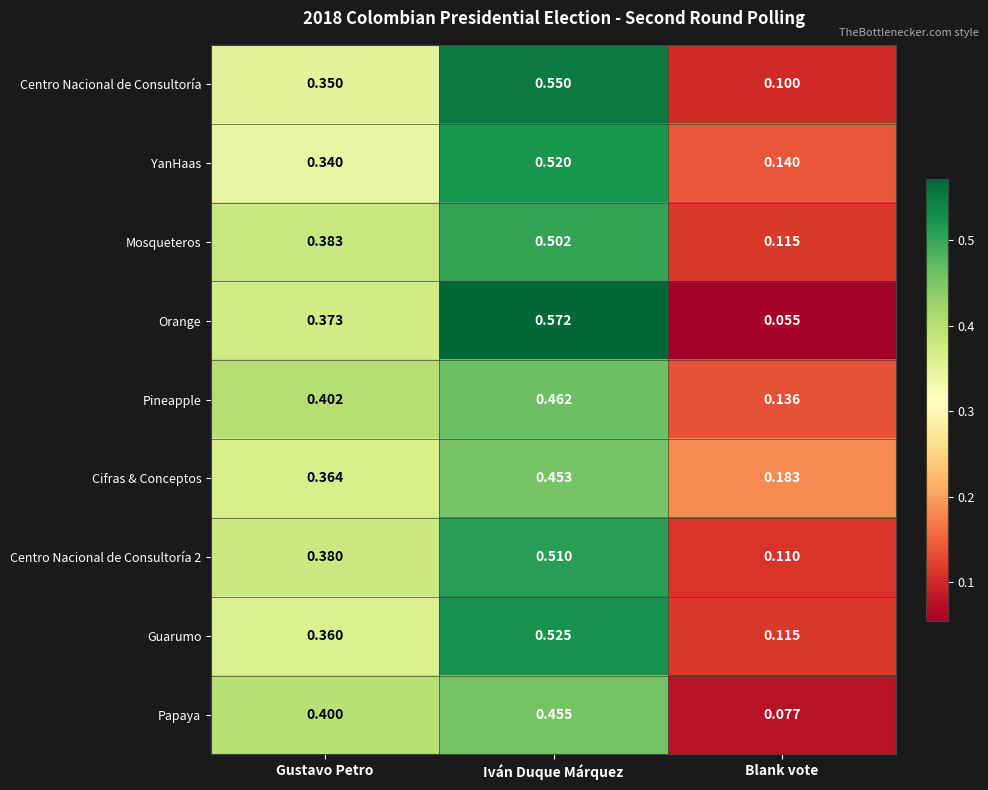

Rank the categories by Cifras & Conceptos value from lowest to highest.

Blank vote, Gustavo Petro, Iván Duque Márquez